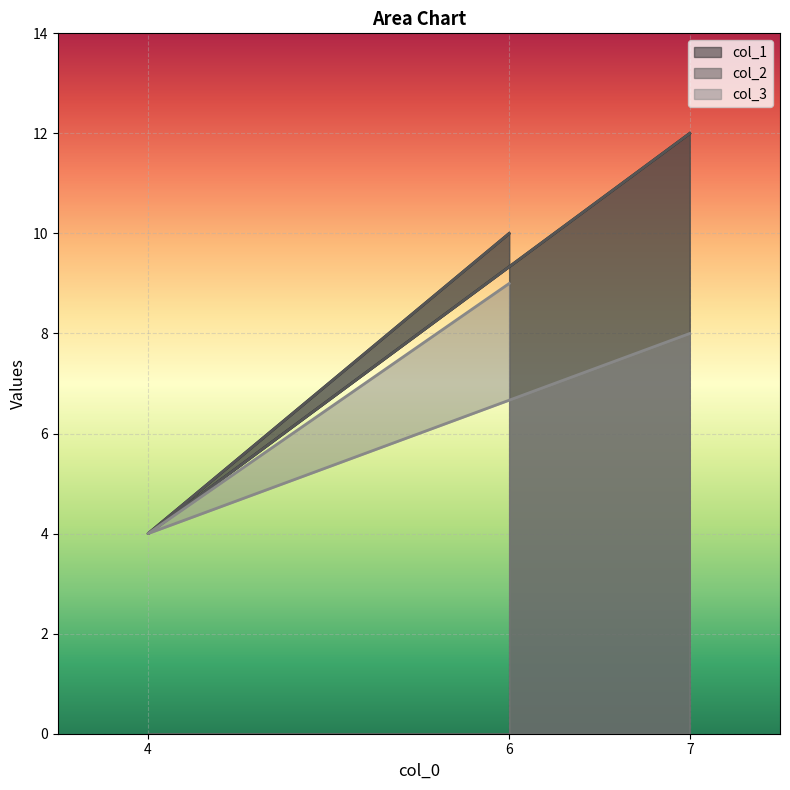

How many col_1 values are between 4 and 12?

3